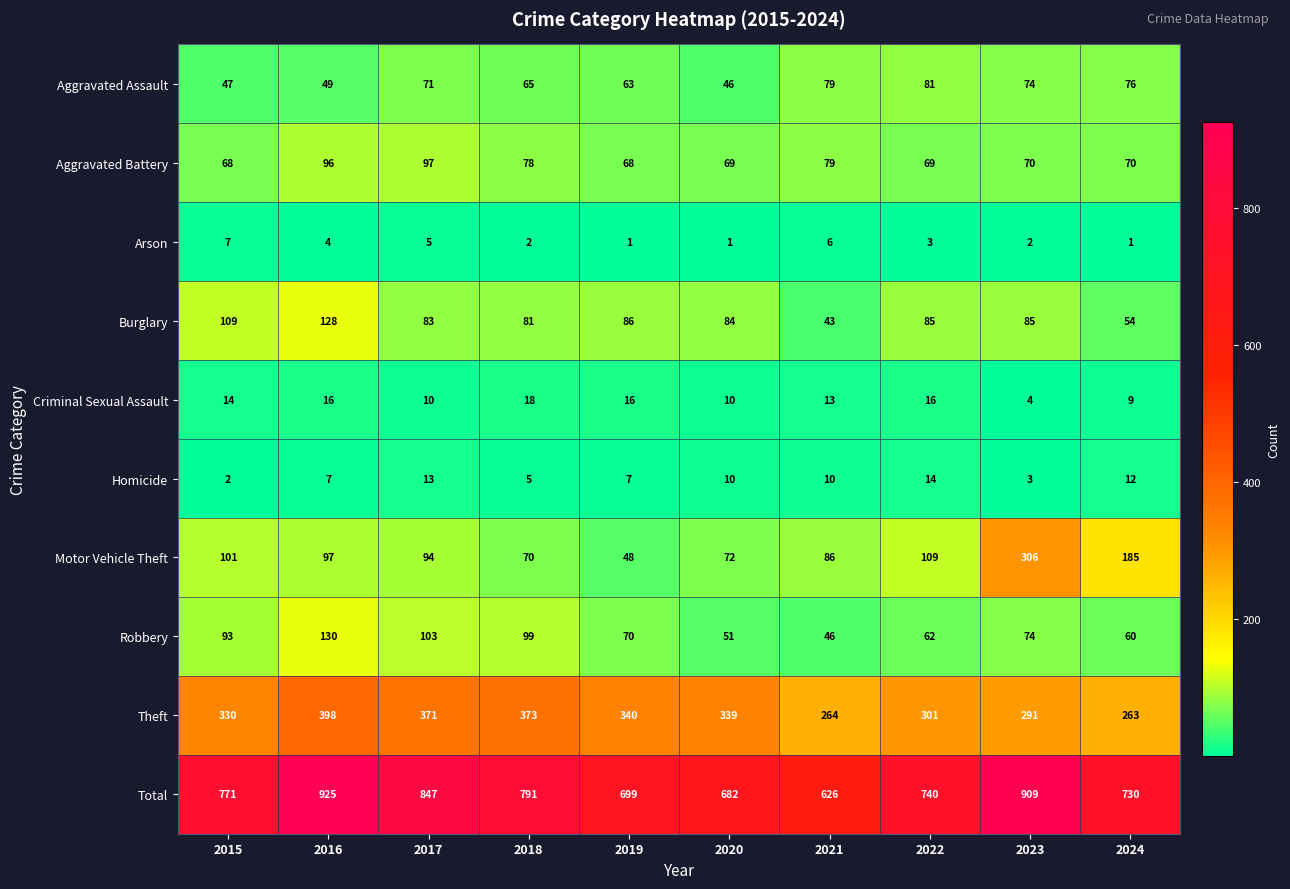

What is the difference between the maximum and minimum values in the Aggravated Battery series?

29